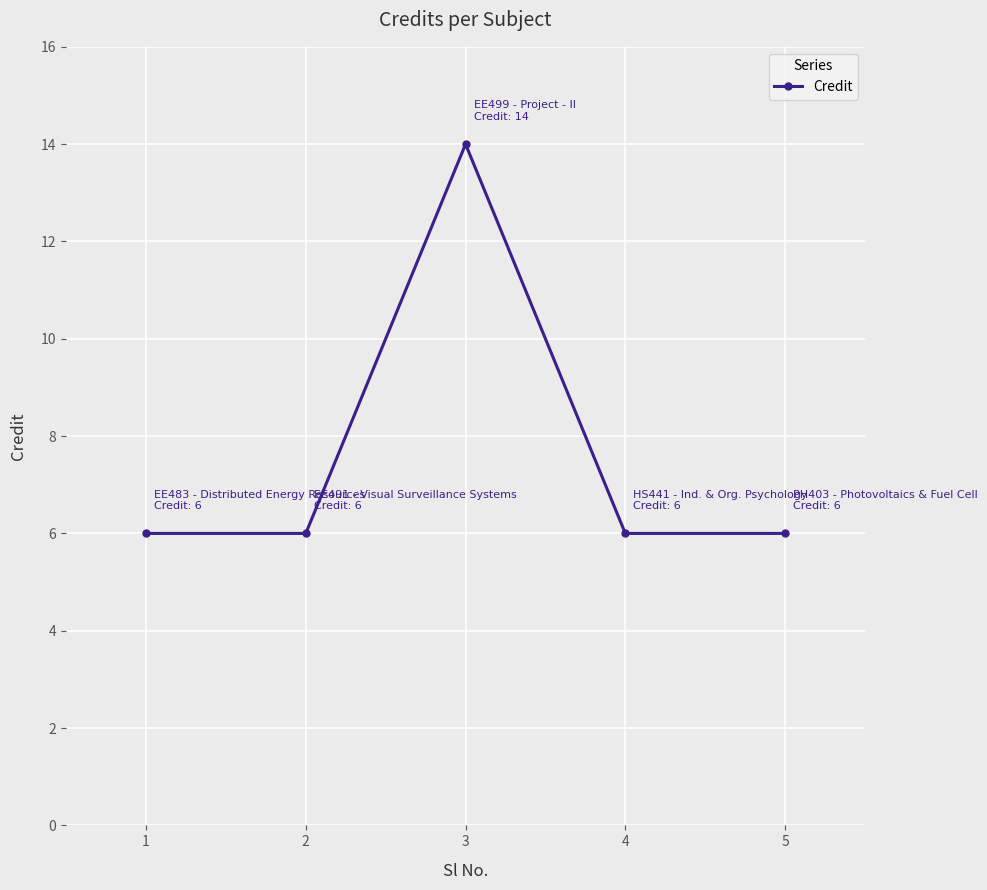

At which category does the chart reach its peak across all series?

3